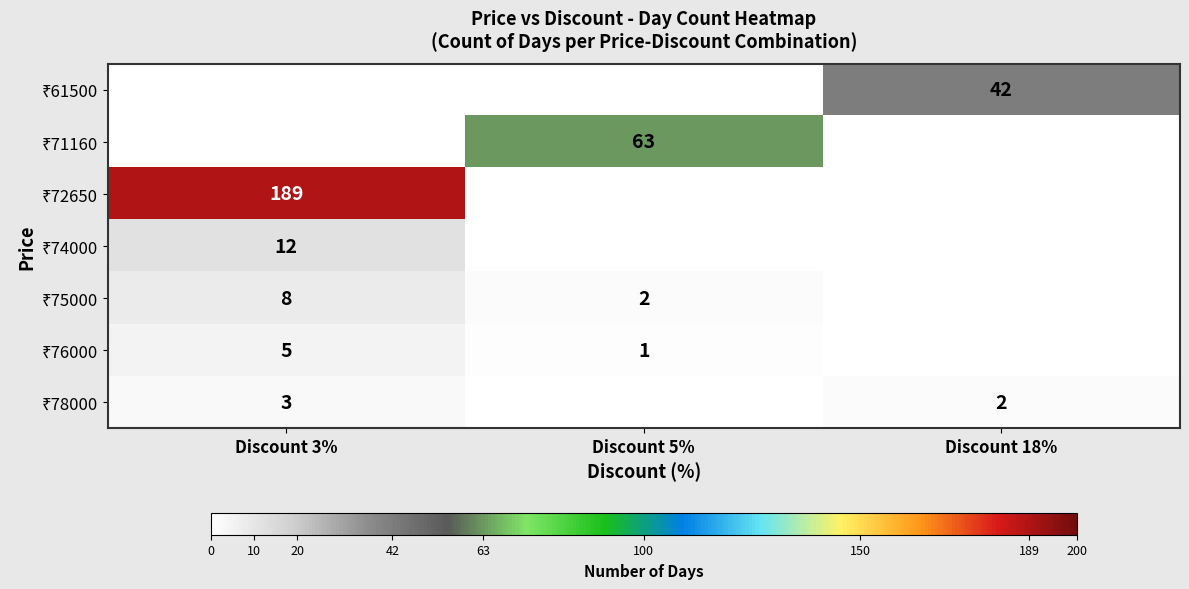

The ₹71160 series shows -35 at Discount 18%. True or false?

False